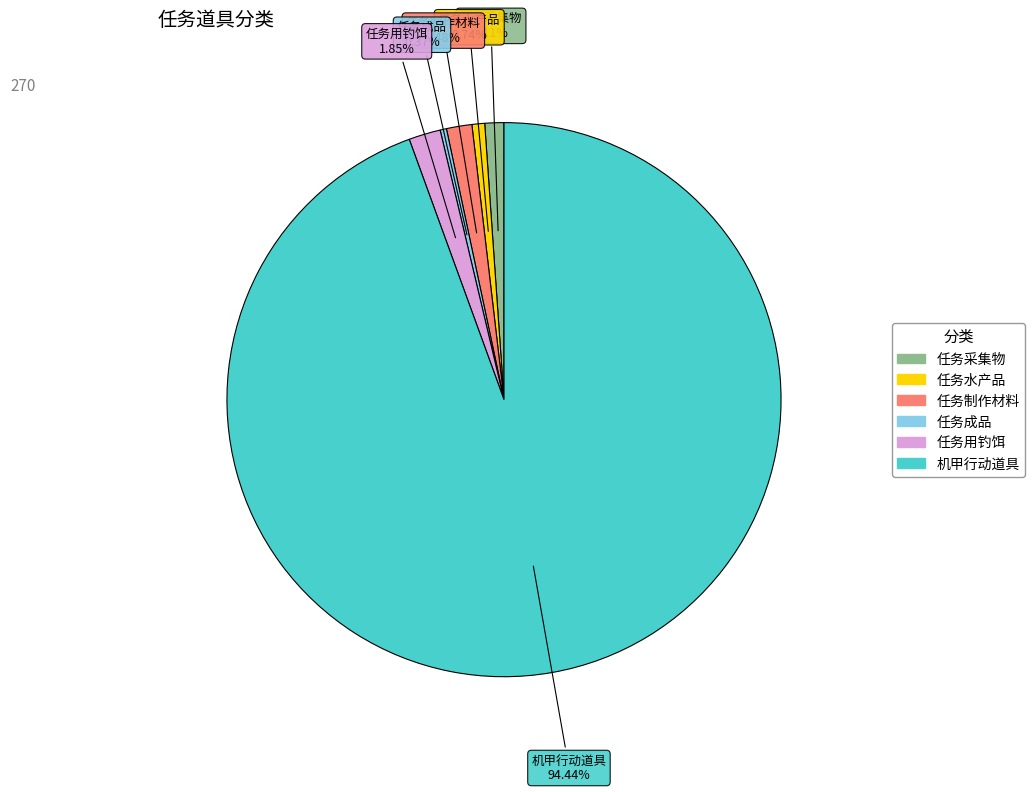

The 任务制作材料 slice represents 11% of the pie. True or false?

False